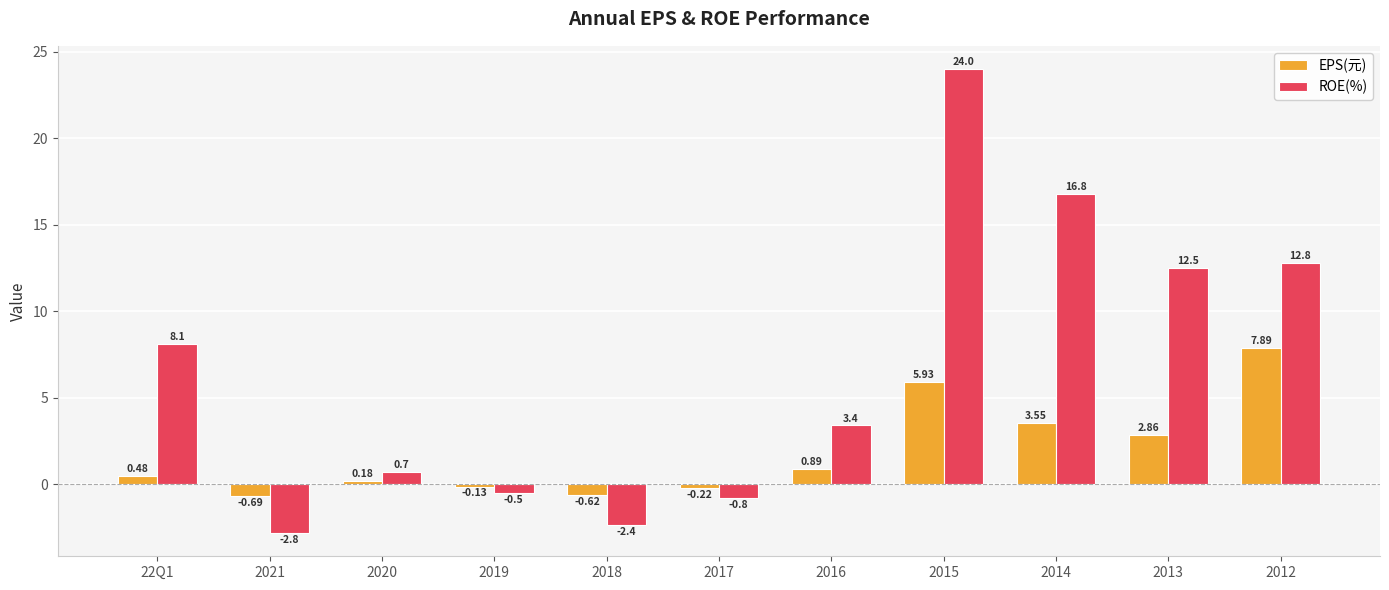

At which label is ROE(%) closest to 10?

22Q1